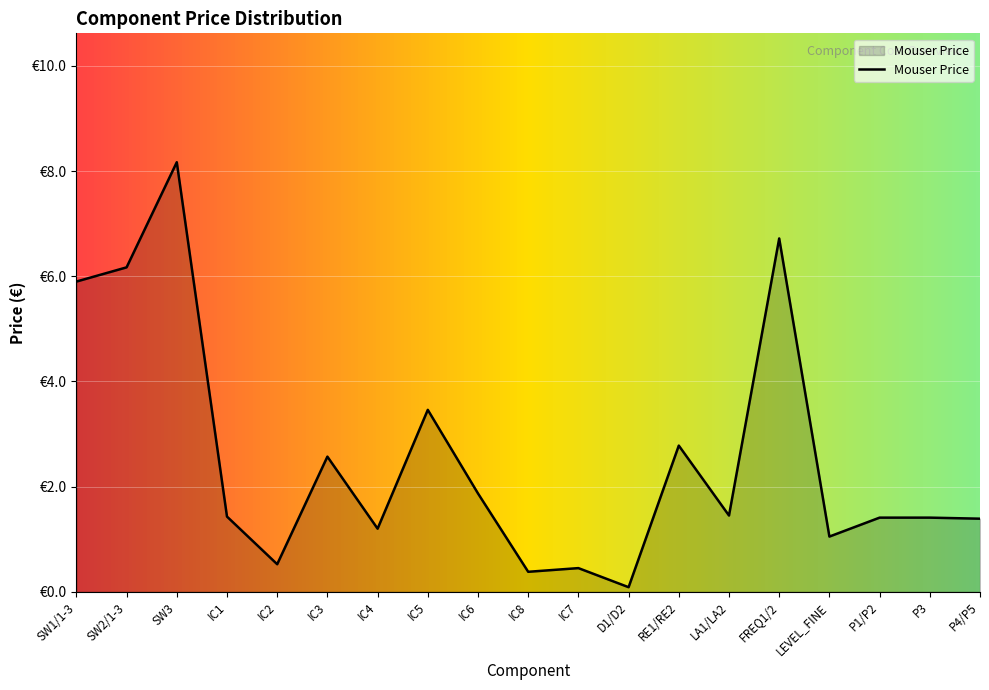

List the labels in order of value, largest first.

SW3, FREQ1/2, SW2/1-3, SW1/1-3, IC5, RE1/RE2, IC3, IC6, LA1/LA2, IC1, P1/P2, P3, P4/P5, IC4, LEVEL_FINE, IC2, IC7, IC8, D1/D2